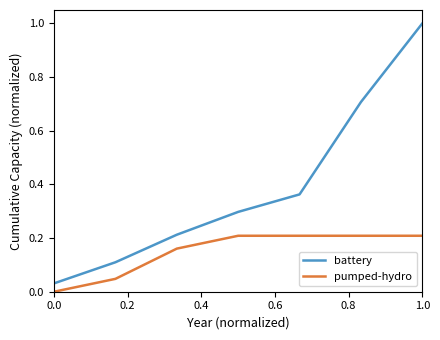

True or false: pumped-hydro has more than 2 interior local peaks.

False